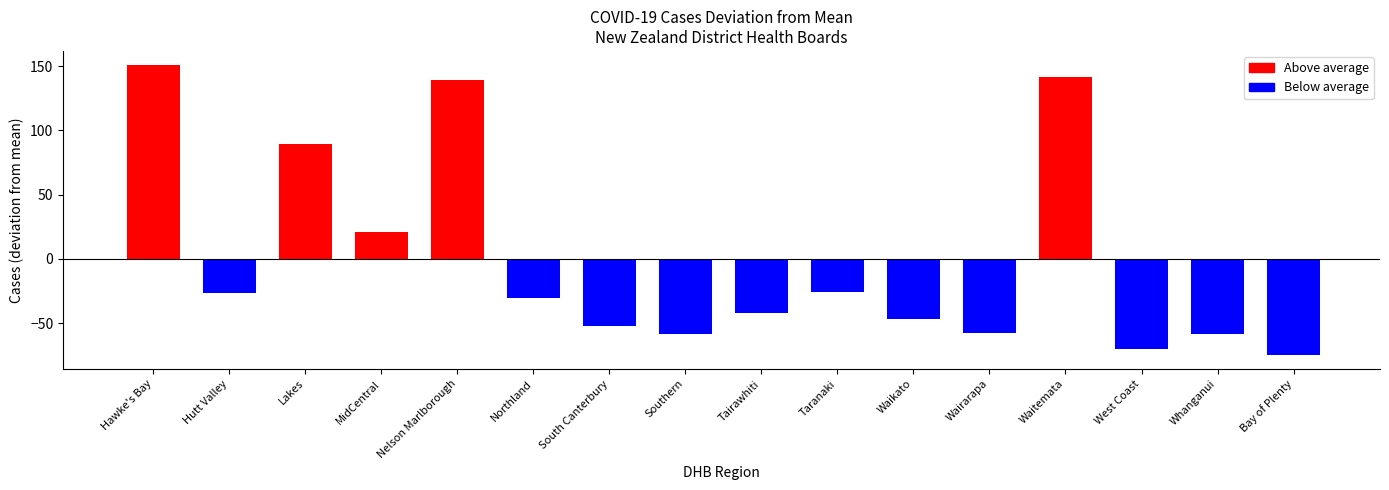

What is the label of the 5th bar from the left?

Nelson Marlborough